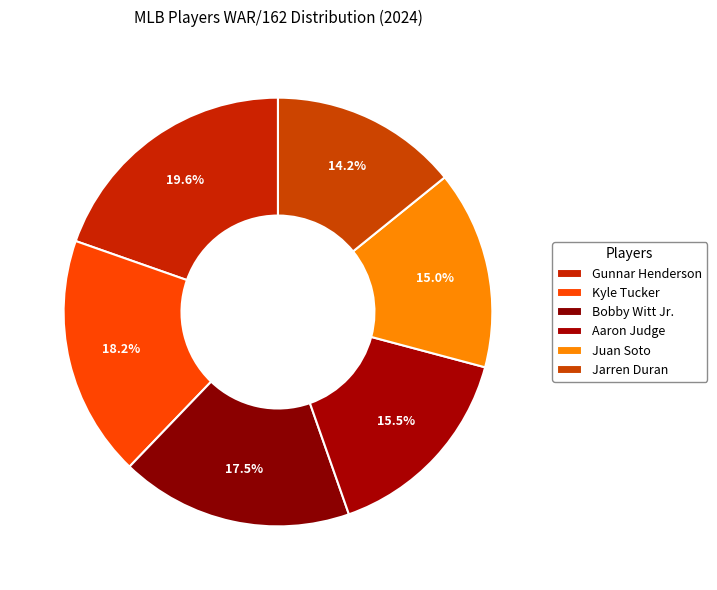

Is the sum of Juan Soto and Bobby Witt Jr. greater than half?

No